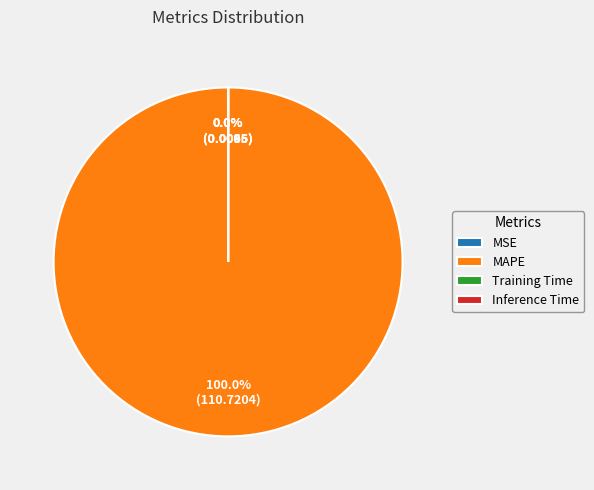

What is the largest slice in the pie chart?

MAPE